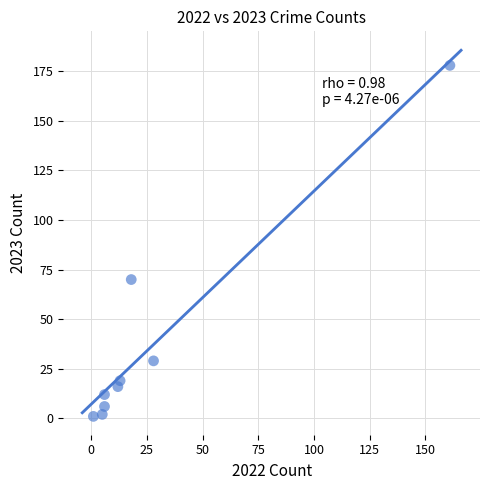

What Y value in the scatter plot is closest to 89?

70